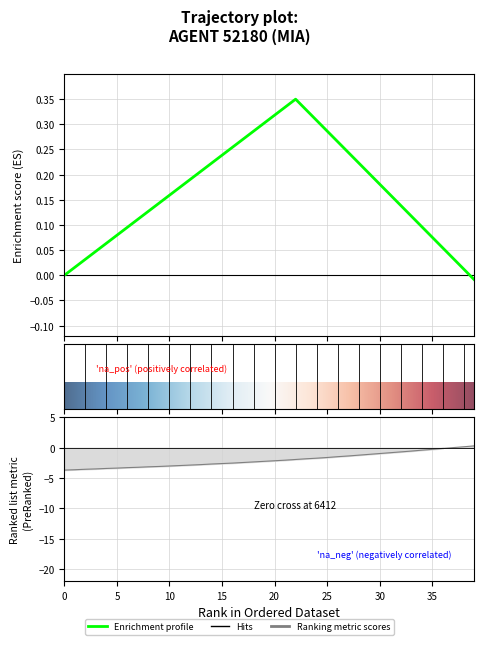

How many positive values are there?

3